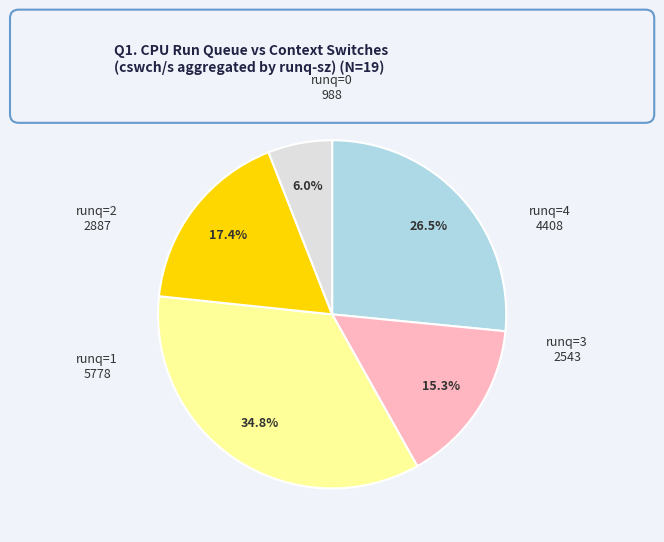

Is there a majority slice in this chart?

No